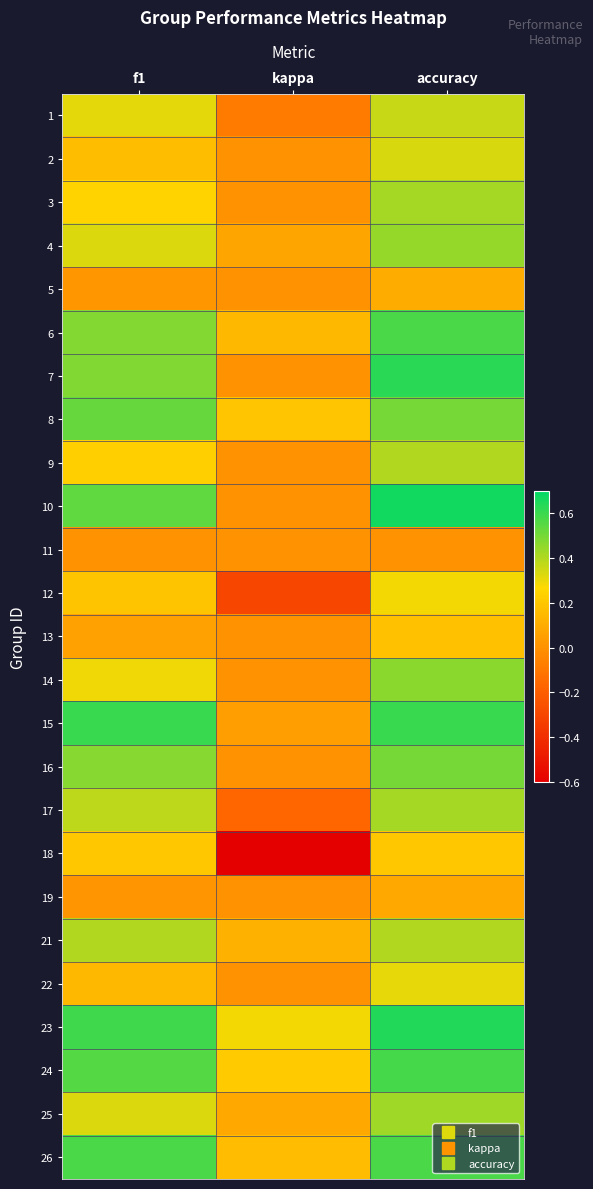

What is the total value across all series at kappa?

0.2